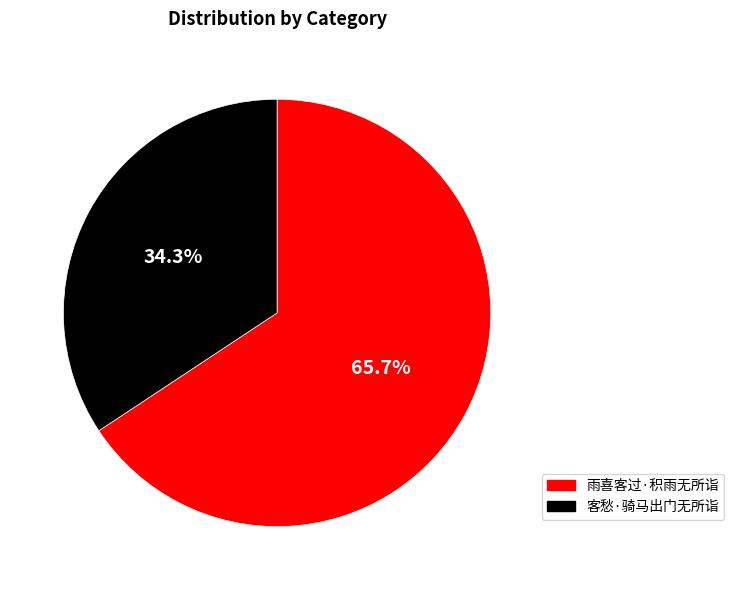

The 客愁·骑马出门无所诣 slice represents 39% of the pie. True or false?

False